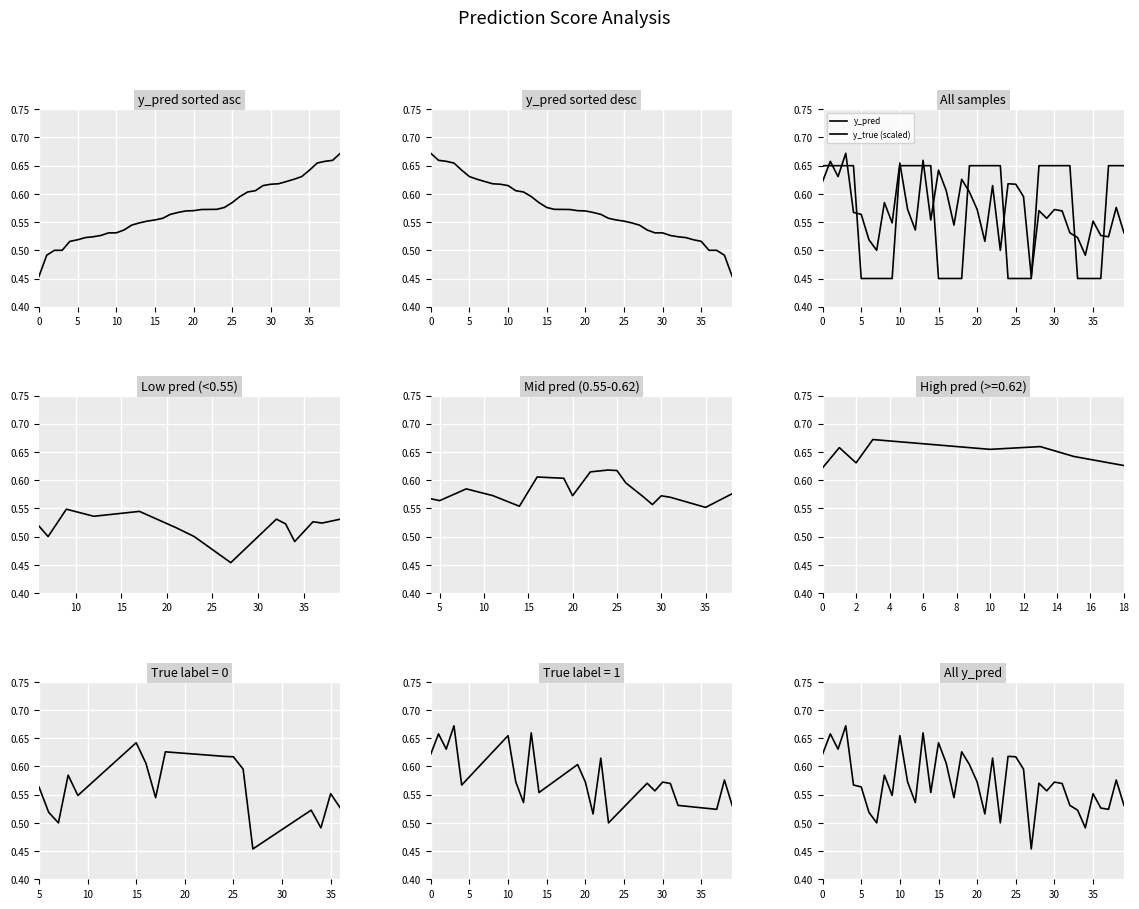

What is the sum of all y_pred values?

22.9